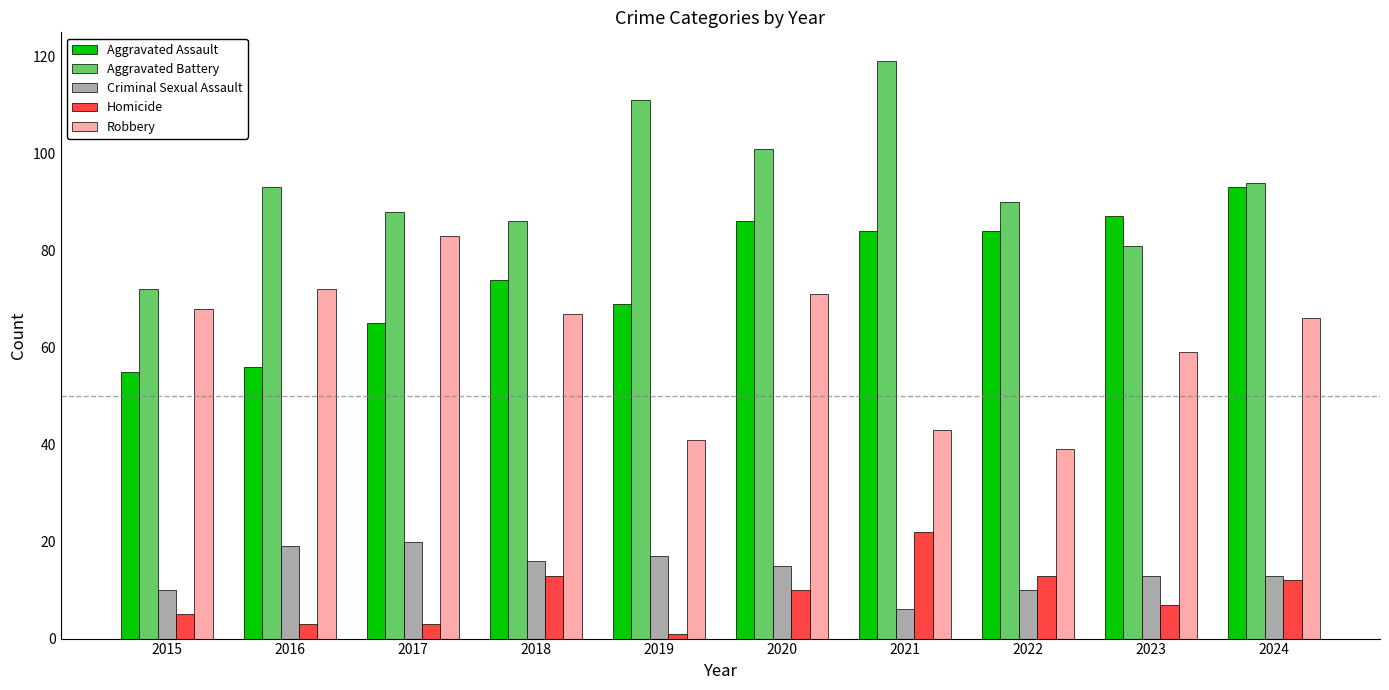

Which series has the largest total across all categories?

Aggravated Battery